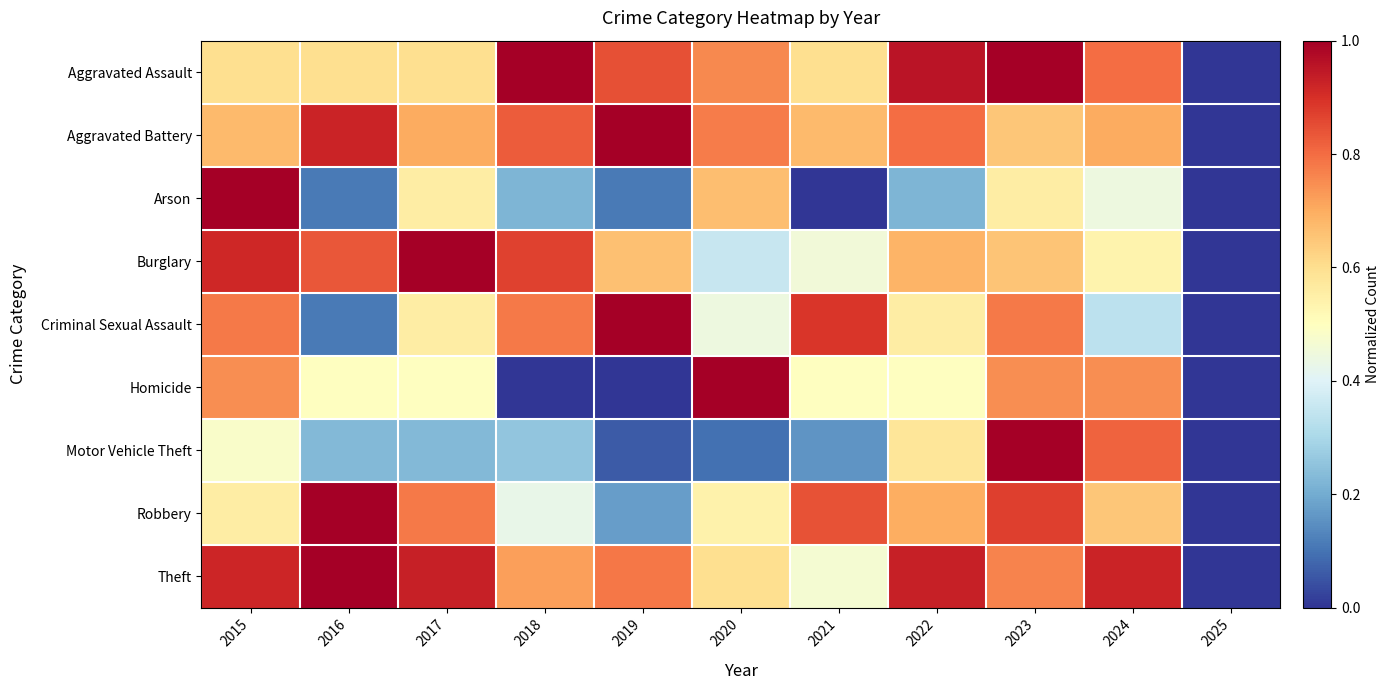

Reading right to left, what are all the values shown in this chart?

Aggravated Assault: 2025=0.0	2024=0.8	2023=1.0	2022=1.0	2021=0.6	2020=0.8	2019=0.8	2018=1.0	2017=0.6	2016=0.6	2015=0.6
Aggravated Battery: 2025=0.0	2024=0.7	2023=0.6	2022=0.8	2021=0.7	2020=0.8	2019=1.0	2018=0.8	2017=0.7	2016=0.9	2015=0.7
Arson: 2025=0.0	2024=0.4	2023=0.6	2022=0.2	2021=0.0	2020=0.7	2019=0.1	2018=0.2	2017=0.6	2016=0.1	2015=1.0
Burglary: 2025=0.0	2024=0.5	2023=0.7	2022=0.7	2021=0.5	2020=0.4	2019=0.7	2018=0.9	2017=1.0	2016=0.8	2015=0.9
Criminal Sexual Assault: 2025=0.0	2024=0.3	2023=0.8	2022=0.6	2021=0.9	2020=0.4	2019=1.0	2018=0.8	2017=0.6	2016=0.1	2015=0.8
Homicide: 2025=0.0	2024=0.7	2023=0.7	2022=0.5	2021=0.5	2020=1.0	2019=0.0	2018=0.0	2017=0.5	2016=0.5	2015=0.7
Motor Vehicle Theft: 2025=0.0	2024=0.8	2023=1.0	2022=0.6	2021=0.2	2020=0.1	2019=0.1	2018=0.3	2017=0.2	2016=0.2	2015=0.5
Robbery: 2025=0.0	2024=0.7	2023=0.9	2022=0.7	2021=0.8	2020=0.5	2019=0.2	2018=0.4	2017=0.8	2016=1.0	2015=0.6
Theft: 2025=0.0	2024=0.9	2023=0.8	2022=0.9	2021=0.5	2020=0.6	2019=0.8	2018=0.7	2017=0.9	2016=1.0	2015=0.9